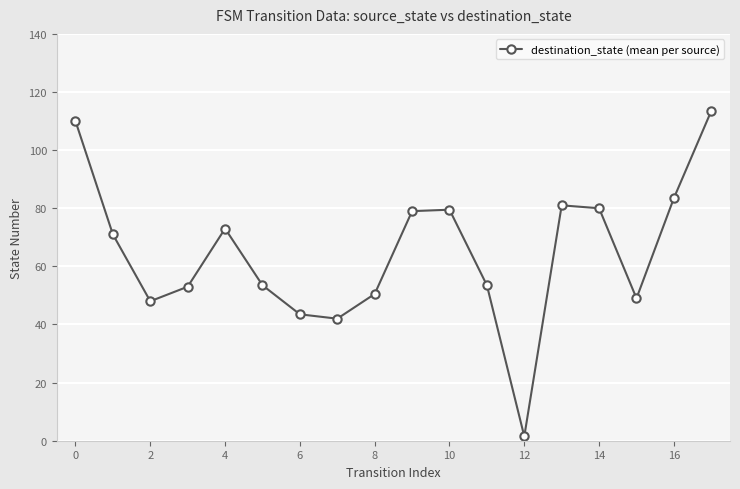

How many categories are shown in the chart?

18